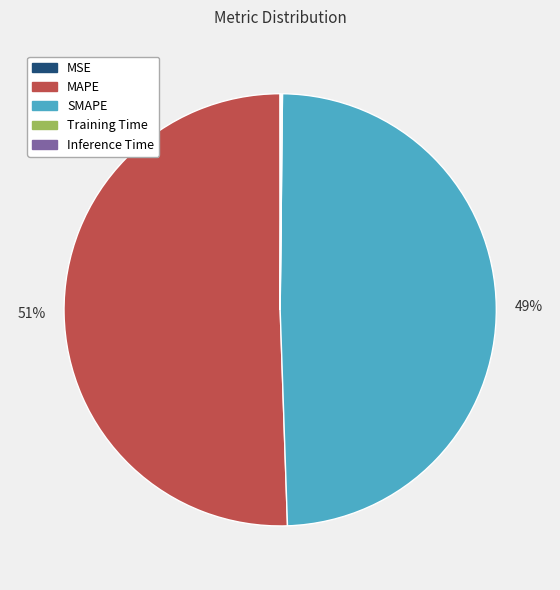

What is the largest slice in the pie chart?

MAPE